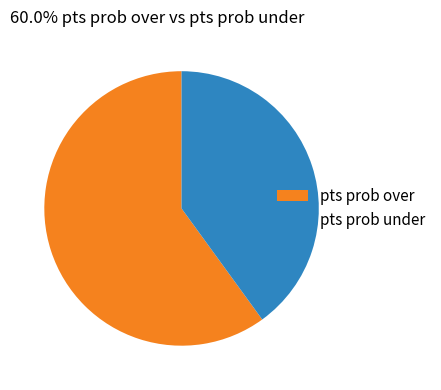

What is the smallest slice in the pie chart?

pts prob under